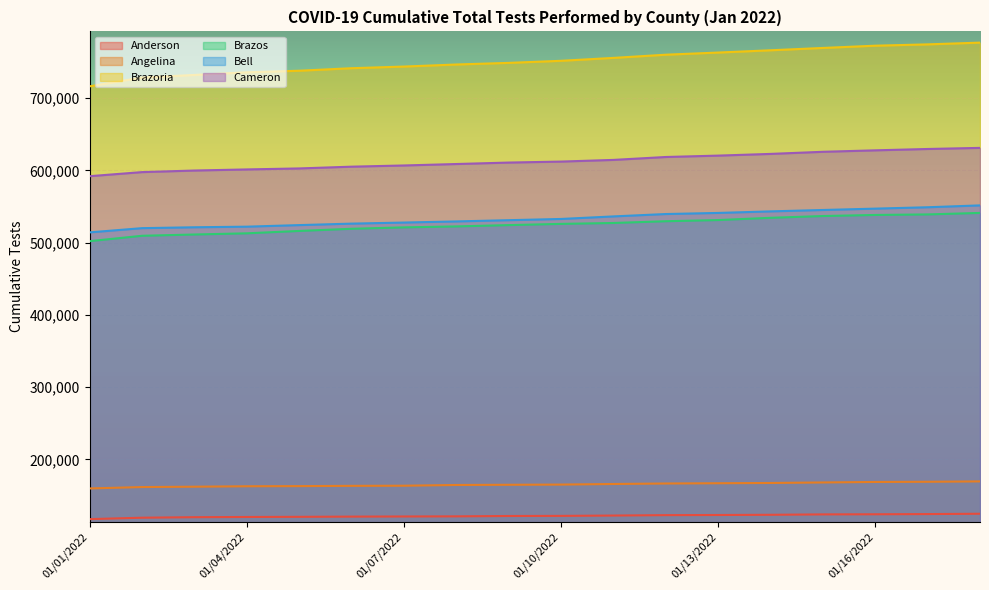

At how many categories does at least one series exceed 761826?

6